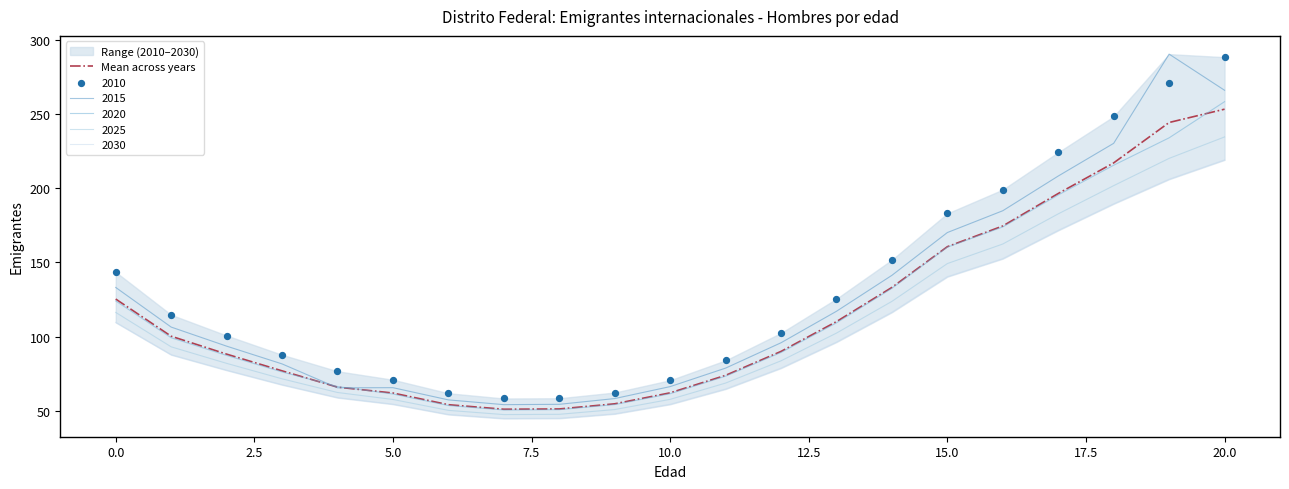

At which label is 2020 closest to 154?

15.0